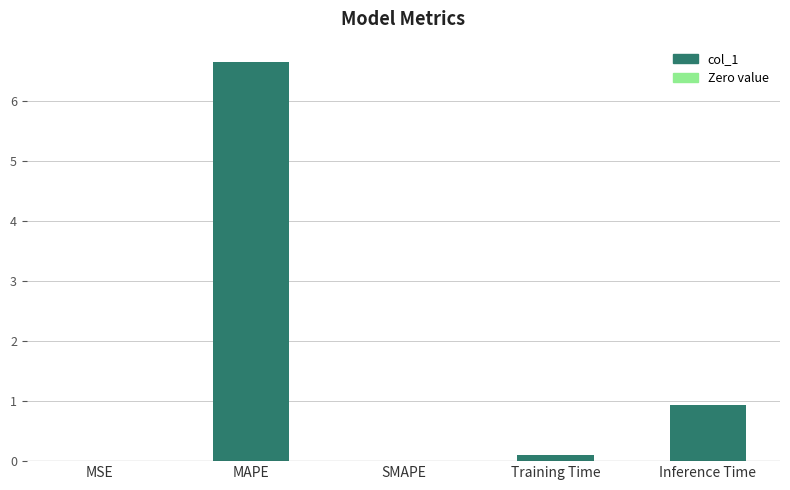

True or false: the data shows 9.3 at MAPE.

False